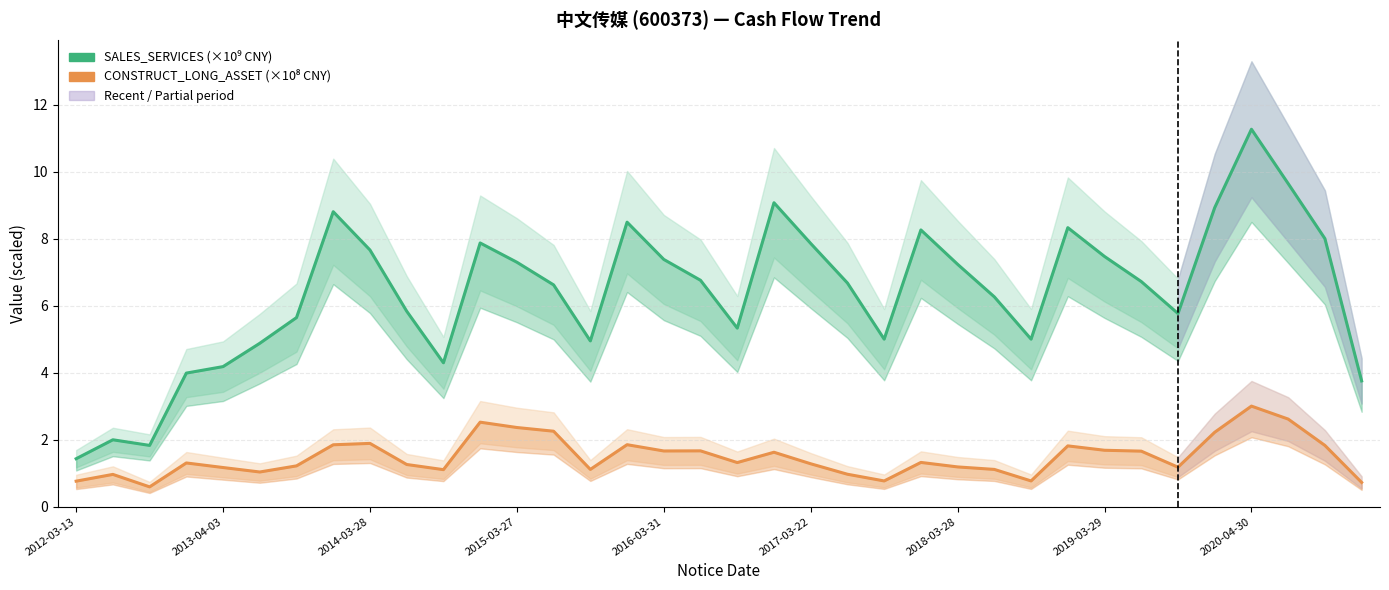

Does the chart have visible grid lines?

Yes